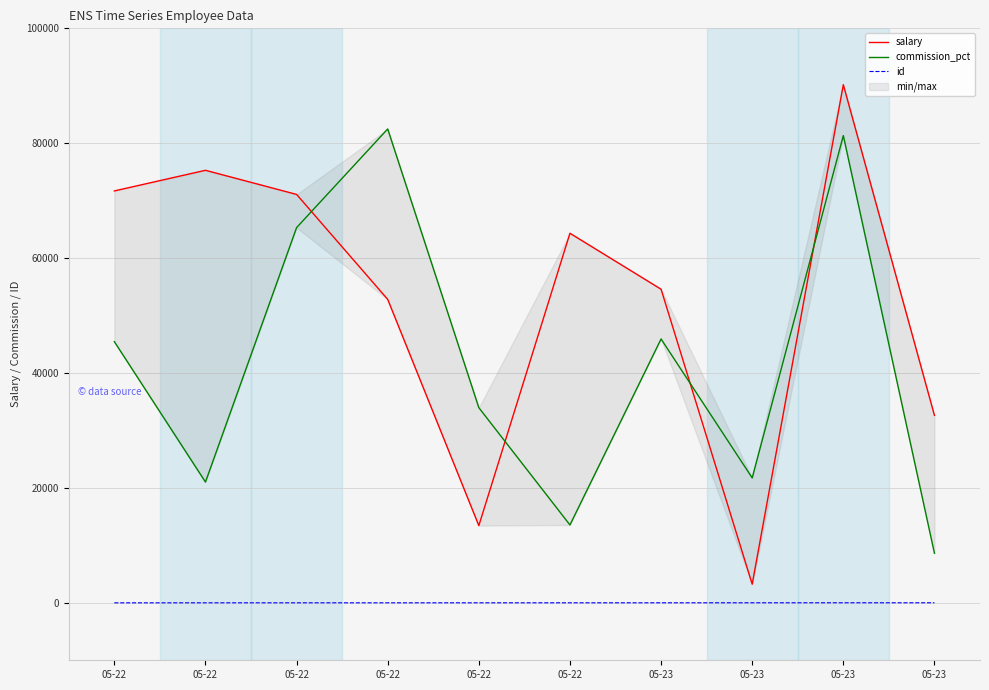

Which has a higher value, 05-22 or 05-23?

05-23